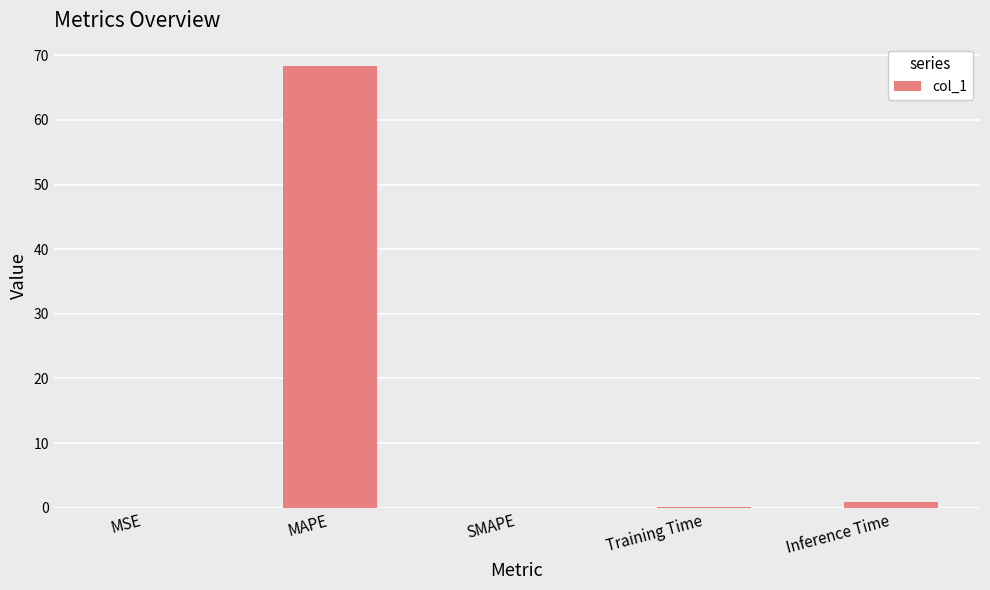

True or false: the data shows 68.4 at MAPE.

True